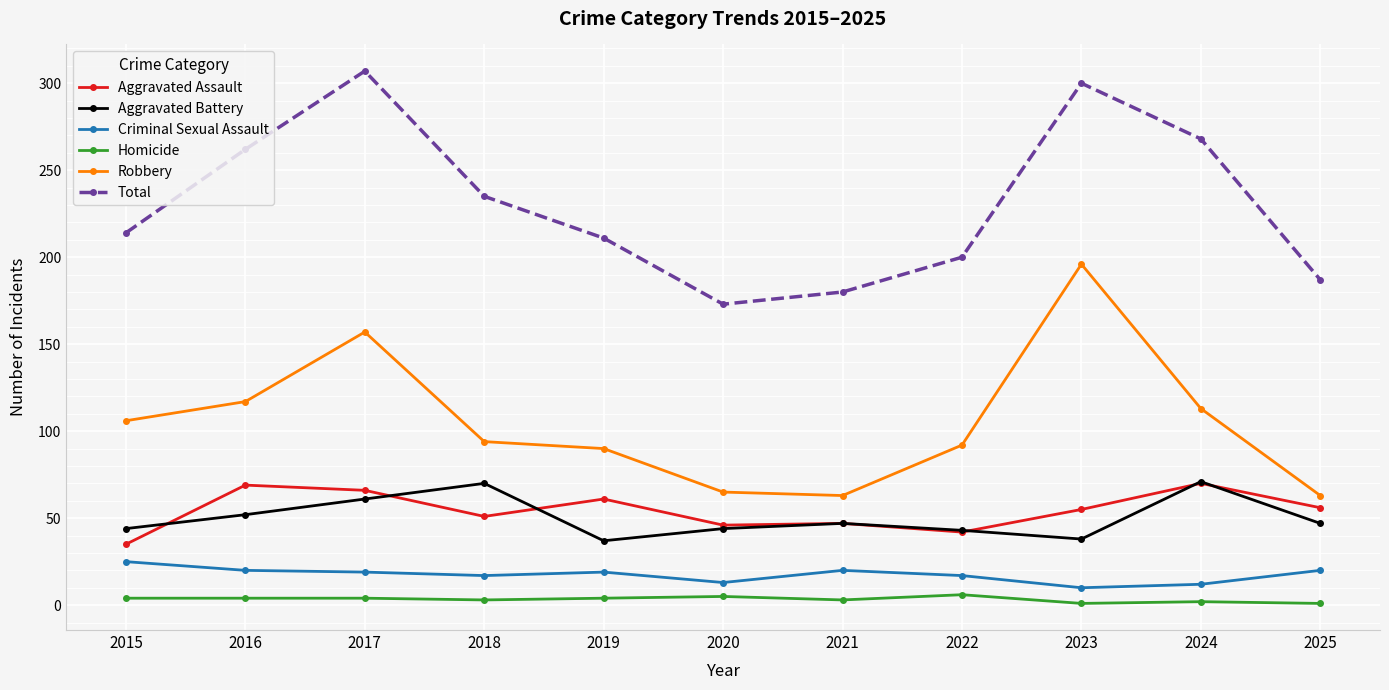

What is the difference between the highest and lowest values at 2023?

299